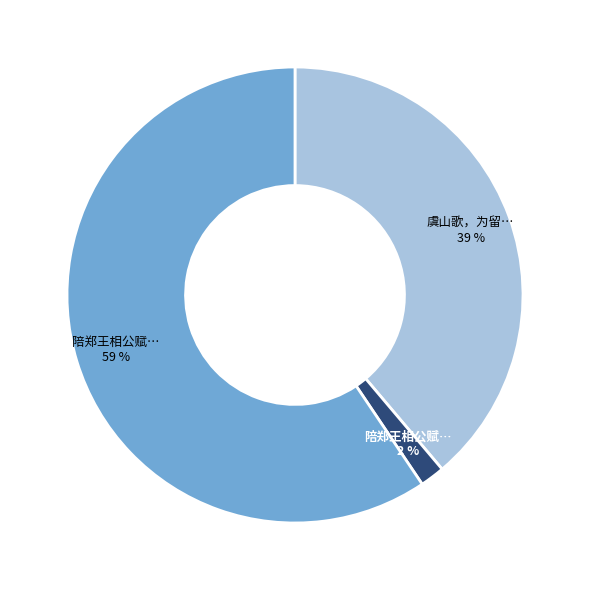

To the nearest percent, what is the average slice percentage?

33%